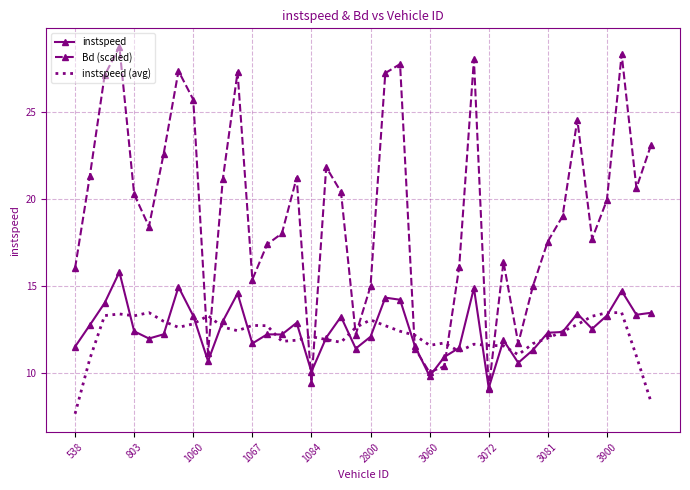

What is the smallest value displayed?

7.7